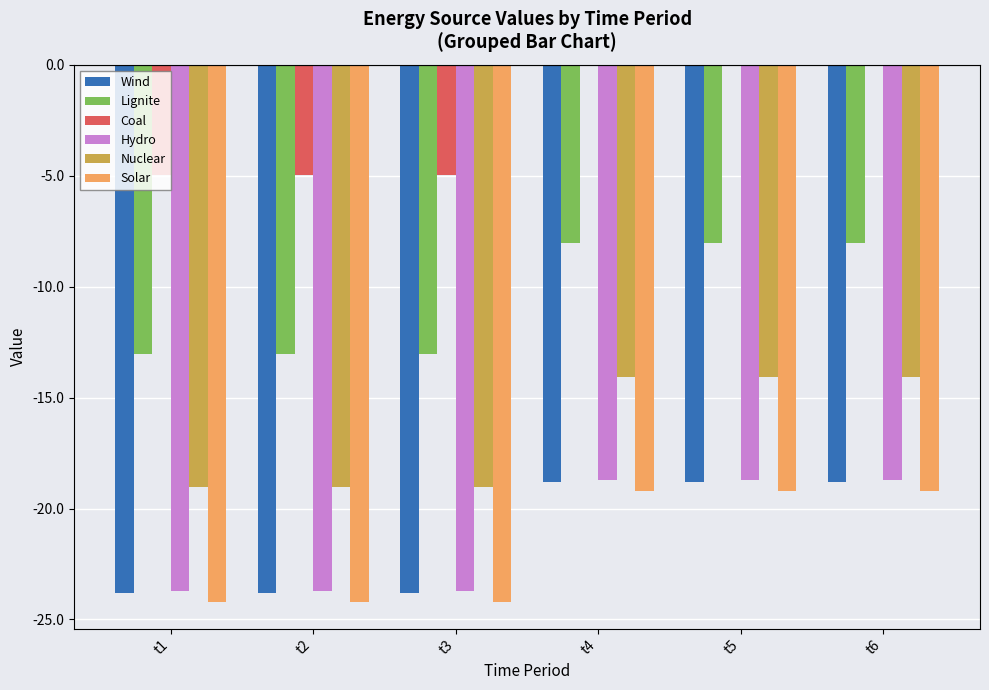

What is the sum of the Nuclear values at t1 and t4?

-33.1